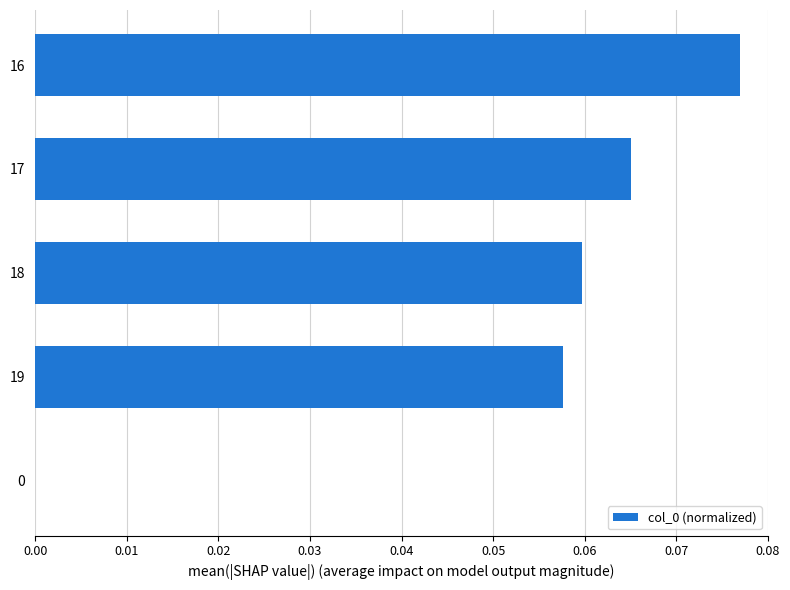

The chart shows a value of 0.0 at 0. True or false?

True